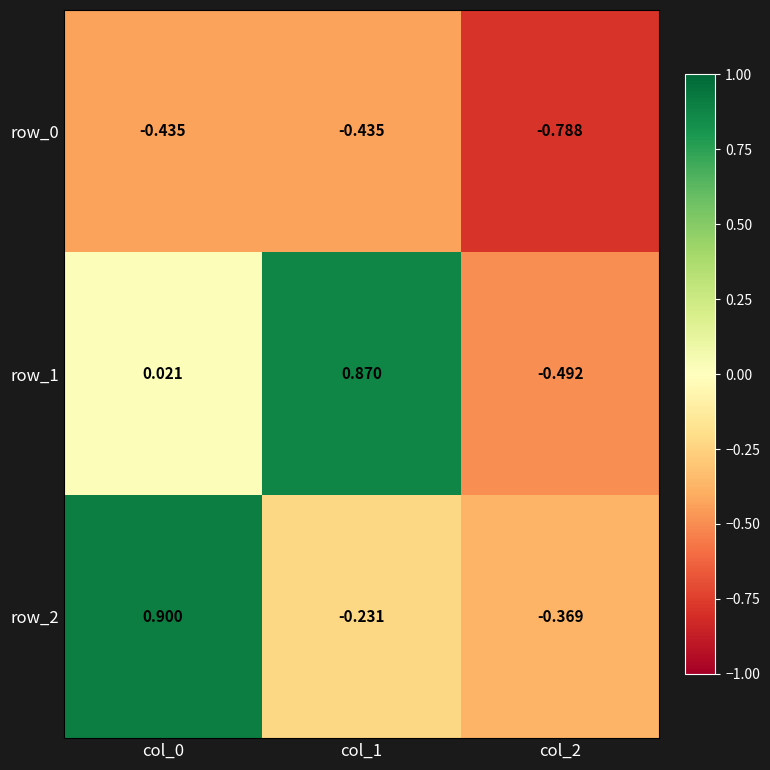

Is the value of row_2 at col_2 greater than the value of row_0 at col_2?

Yes